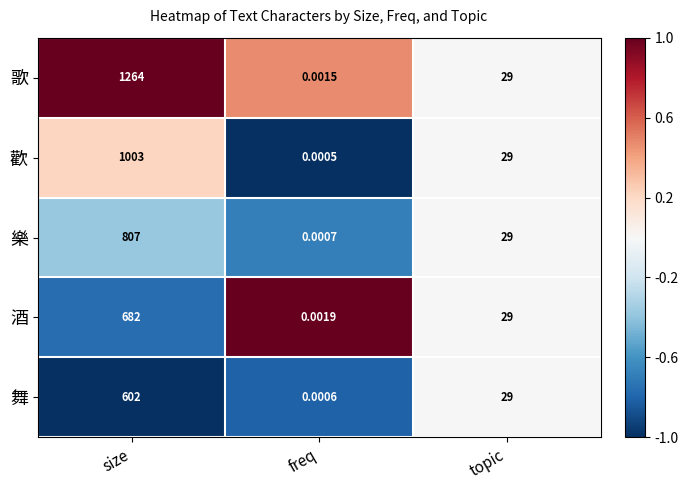

Which series has the widest spread of values?

歌